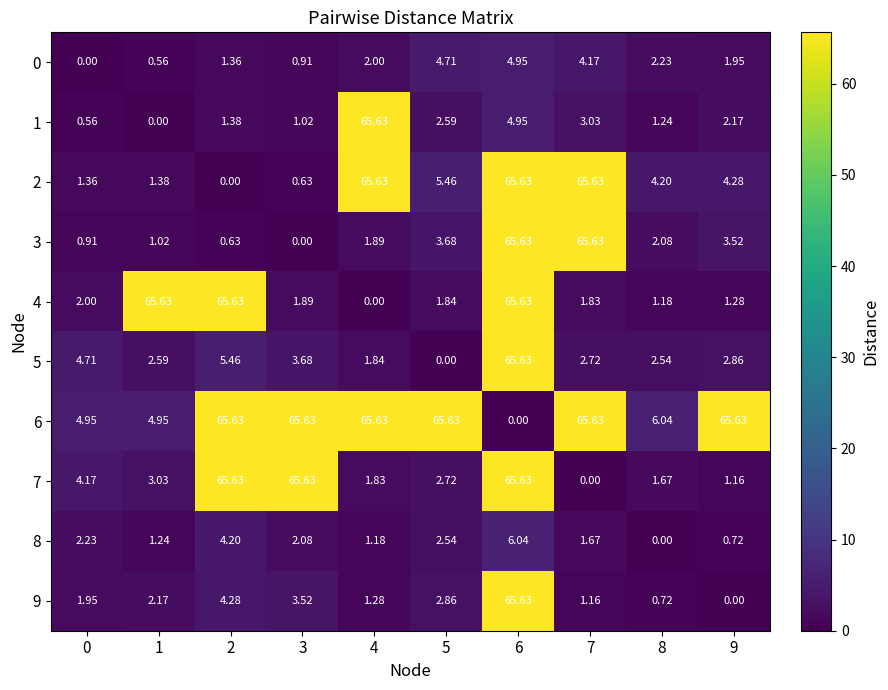

How many values in the 8 series are below 2?

5